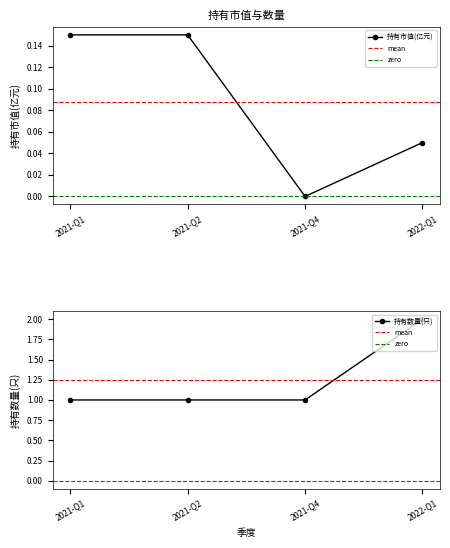

Between 2021-Q1 and 2022-Q1, which series saw the biggest shift?

持有数量(只)